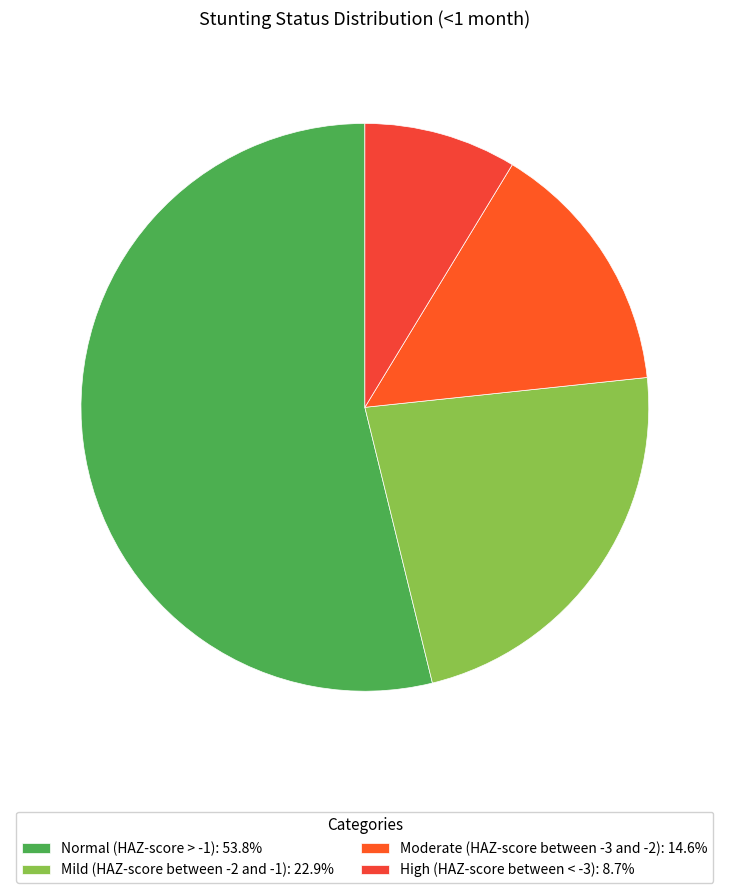

How many slices are in this pie chart?

4